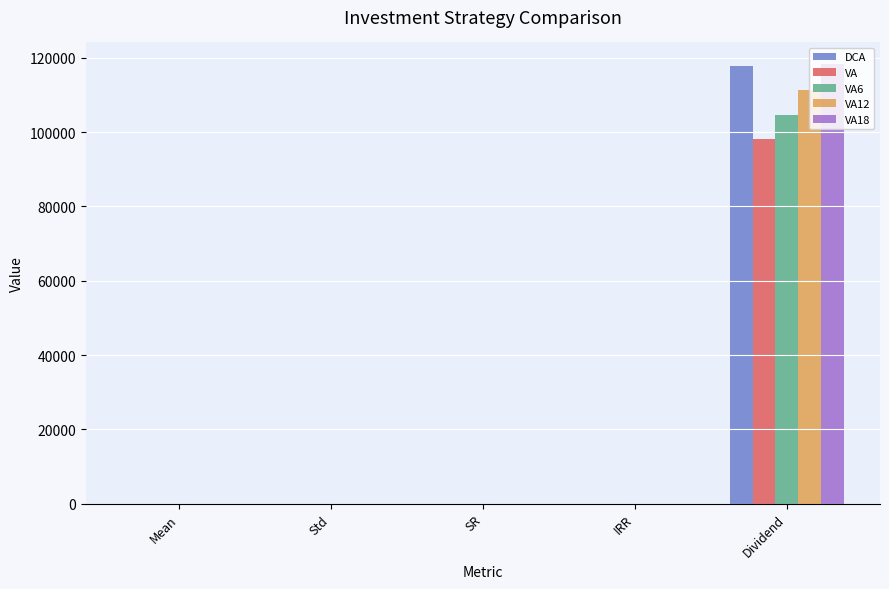

What is the sum of all VA6 values?

104653.4